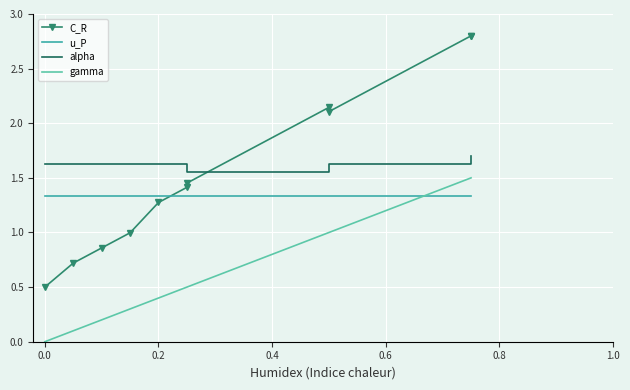

What is the maximum value for C_R?

2.8